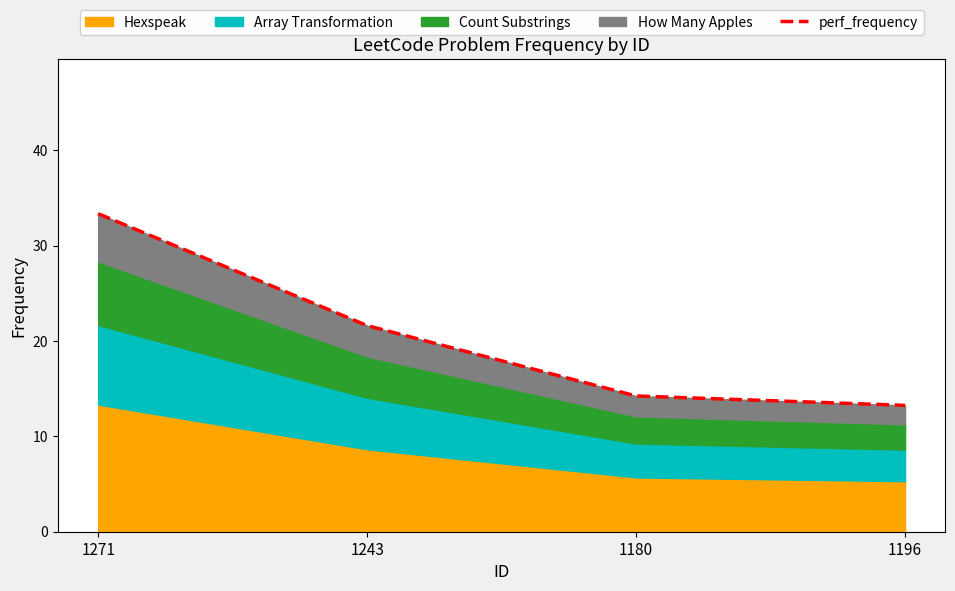

What is the label of the 4th point from the right?

1271